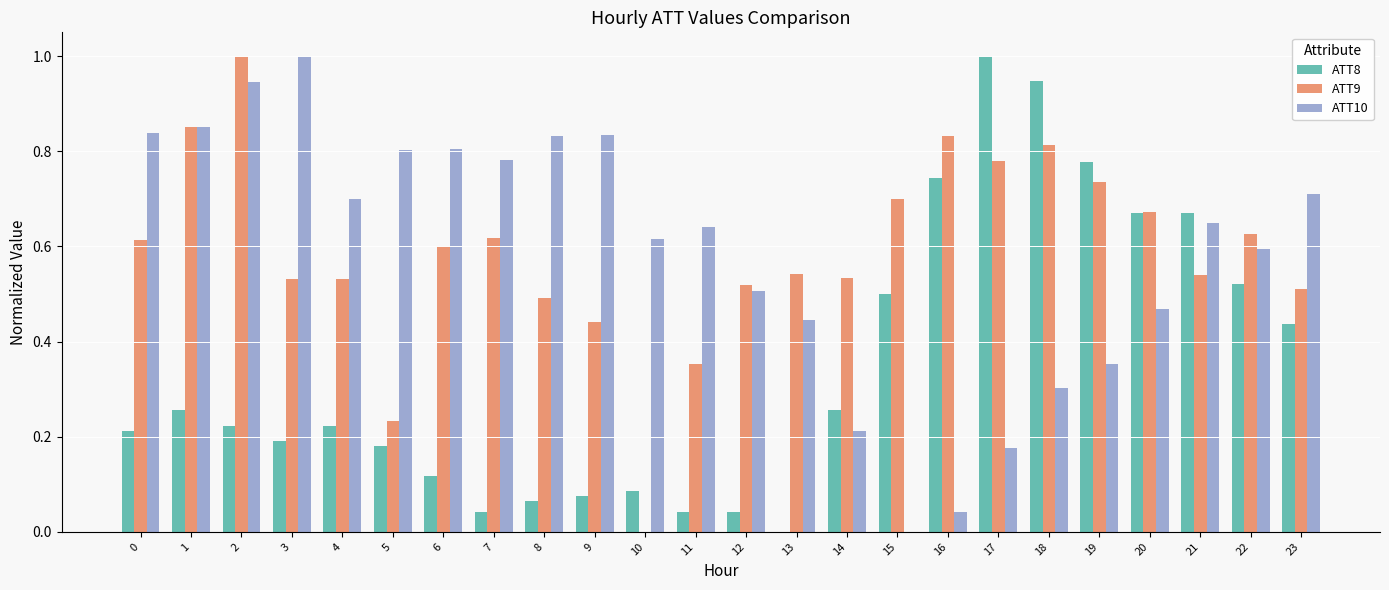

At which label is ATT9 closest to 0?

10